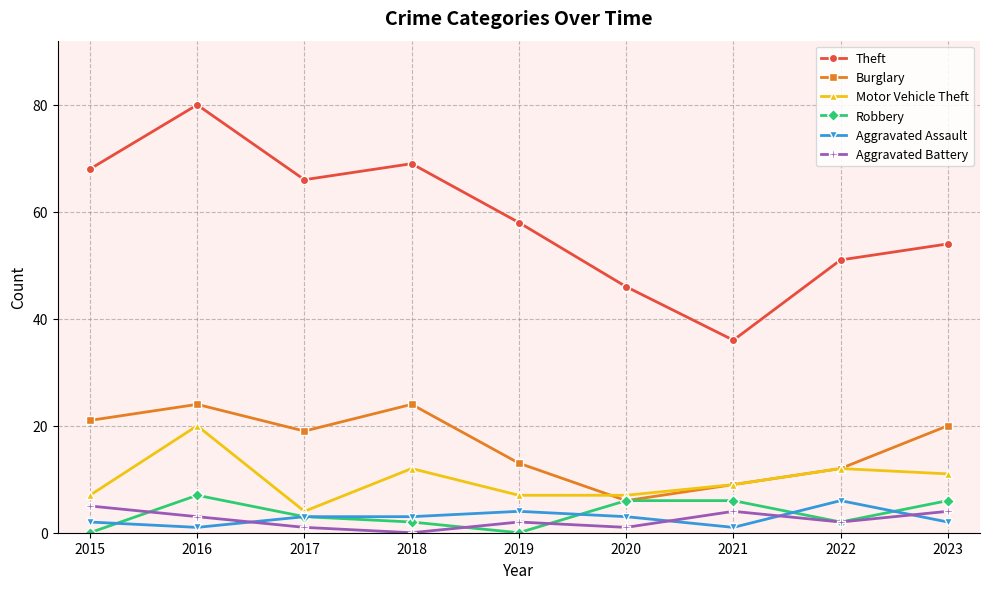

Which series has the widest spread of values?

Theft